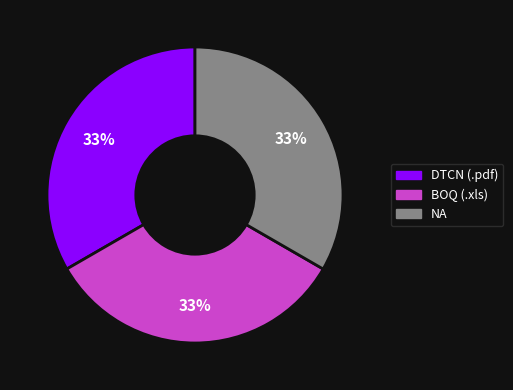

To the nearest percent, what is the combined percentage of BOQ (.xls) and DTCN (.pdf)?

67%